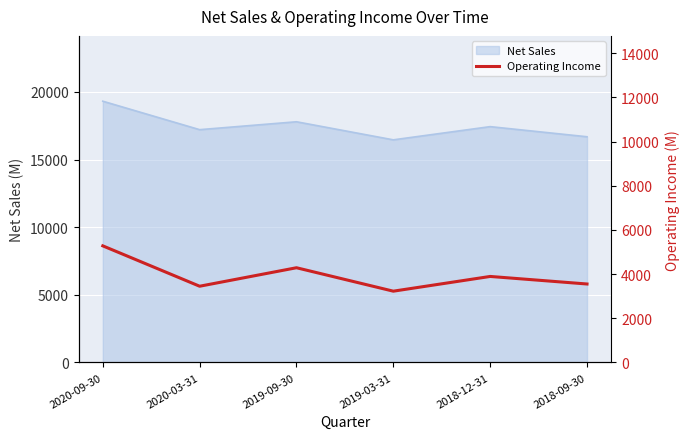

True or false: the data shows 1928 at 2020-03-31.

False